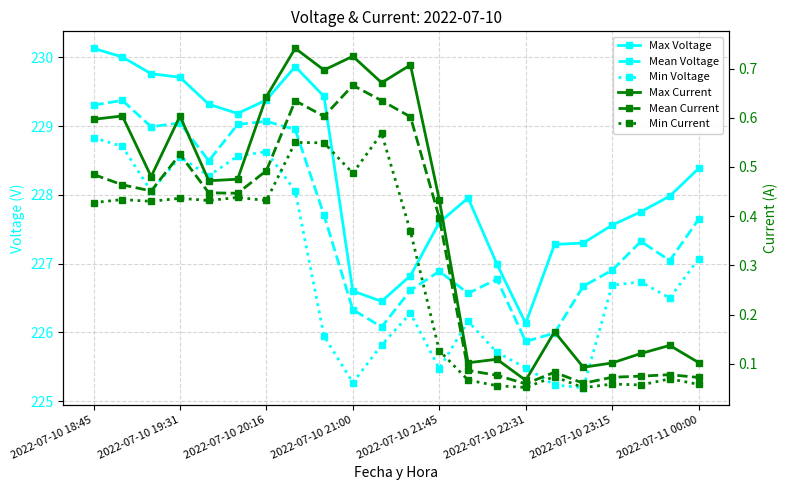

What is the smallest value displayed?

0.1